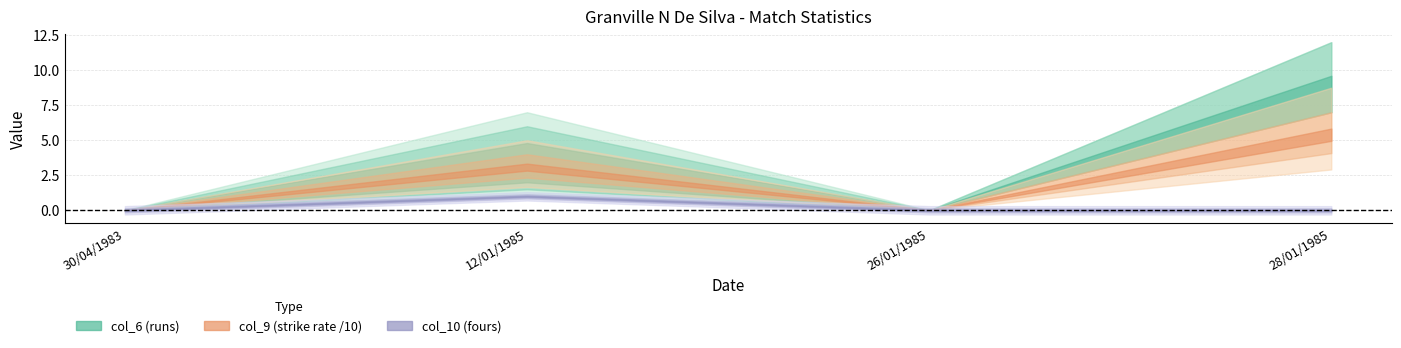

At which category is the sum across all series the highest?

28/01/1985